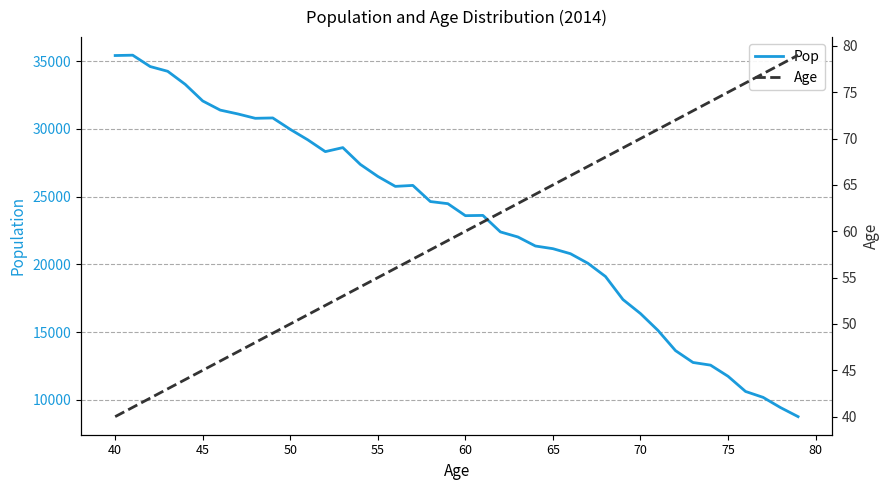

Does the chart display data point markers on the line(s)?

No